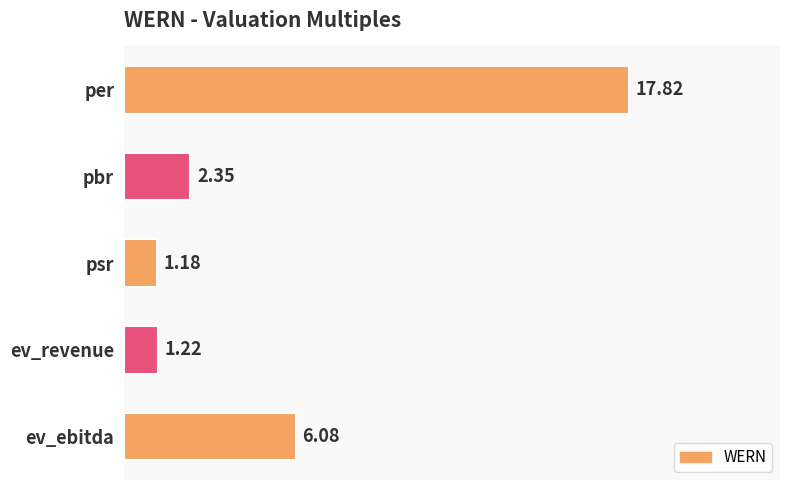

At which category does the chart reach its peak across all series?

per